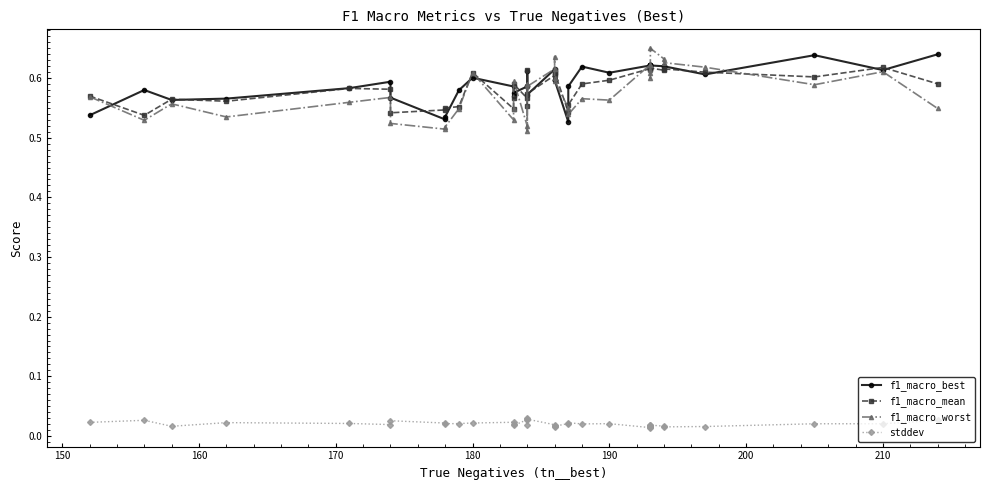

How many interior local peaks does the f1_macro_worst series have?

9